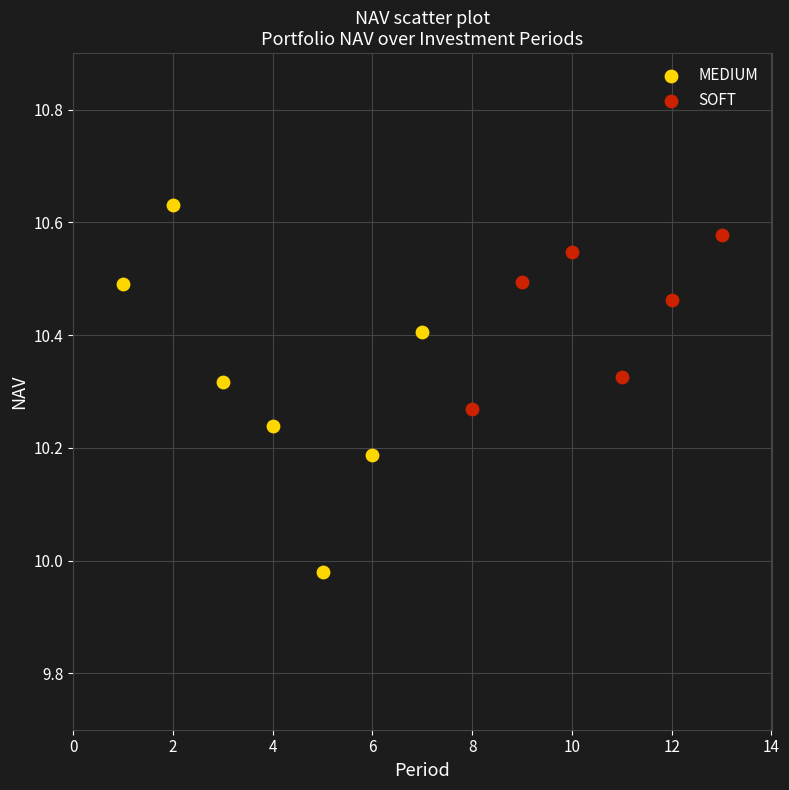

Which series reaches the minimum Y coordinate?

MEDIUM